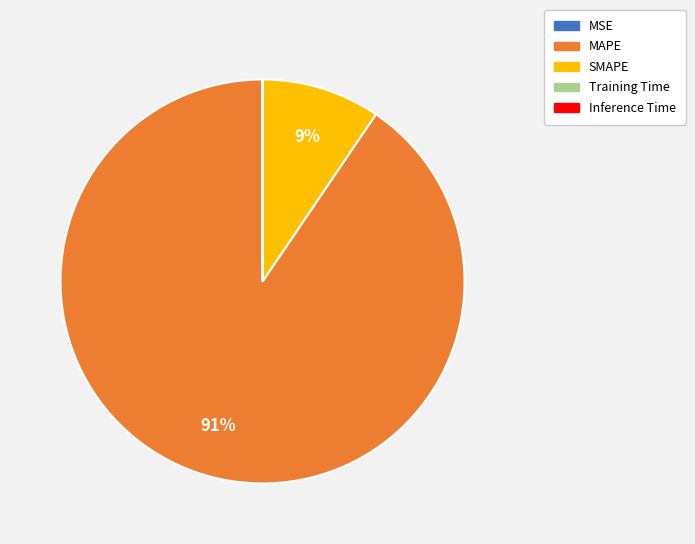

Which slice represents more than half of the pie?

MAPE